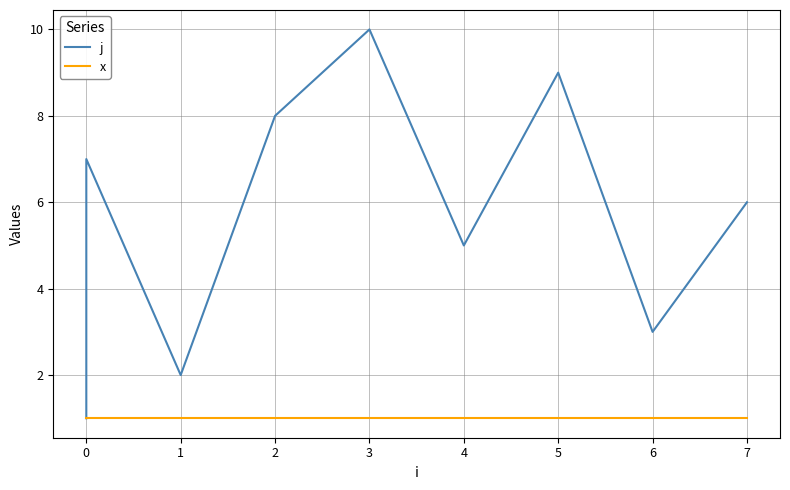

Rank the series by their average value, from lowest to highest.

x, j